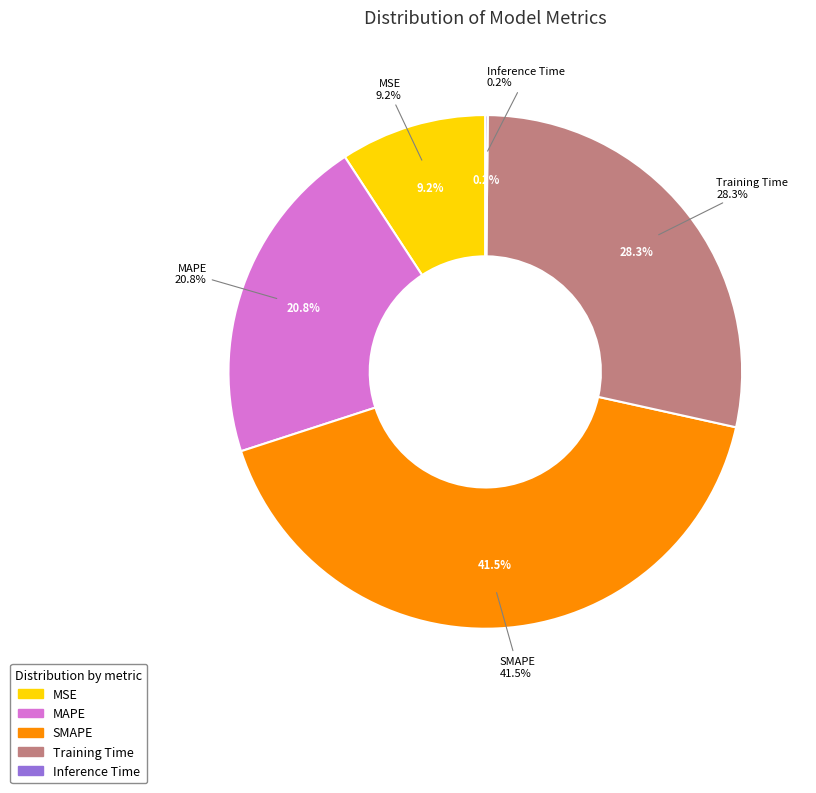

Is it true that Training Time is 40% of the pie?

False